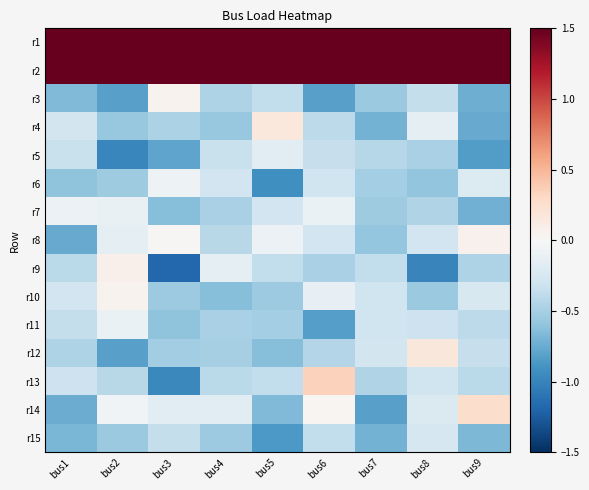

What is the spread (max minus min) of values at bus5?

2.4